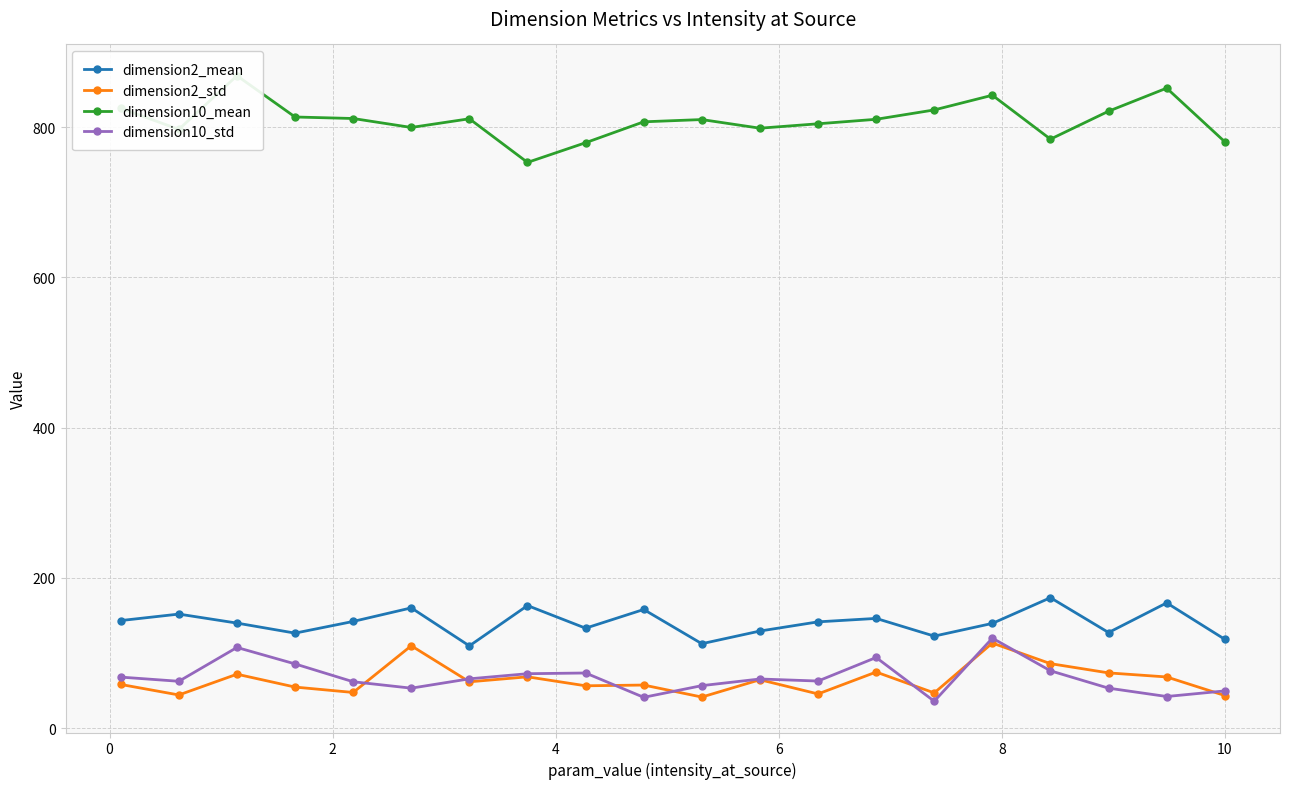

How many lines are shown in the chart?

4